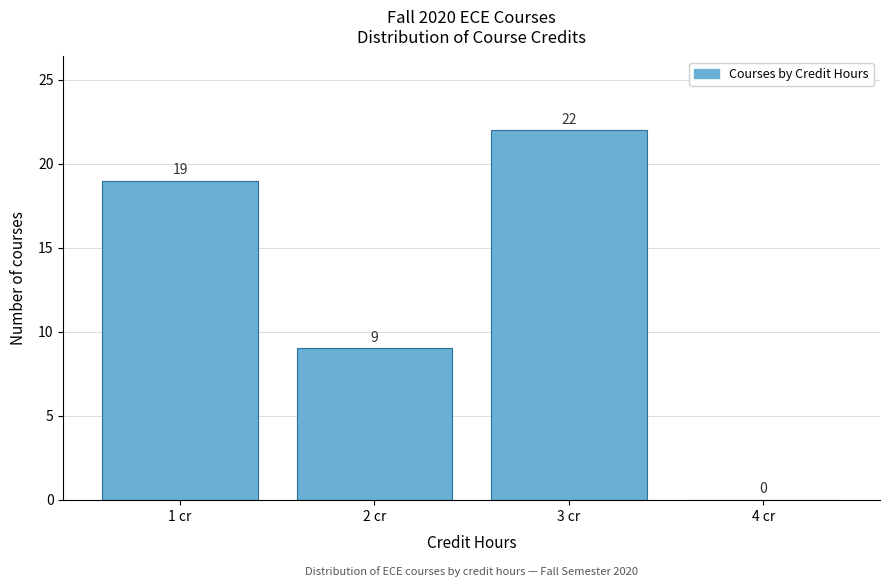

Reading right to left, list all the values displayed in this chart.

4 cr=0	3 cr=22	2 cr=9	1 cr=19